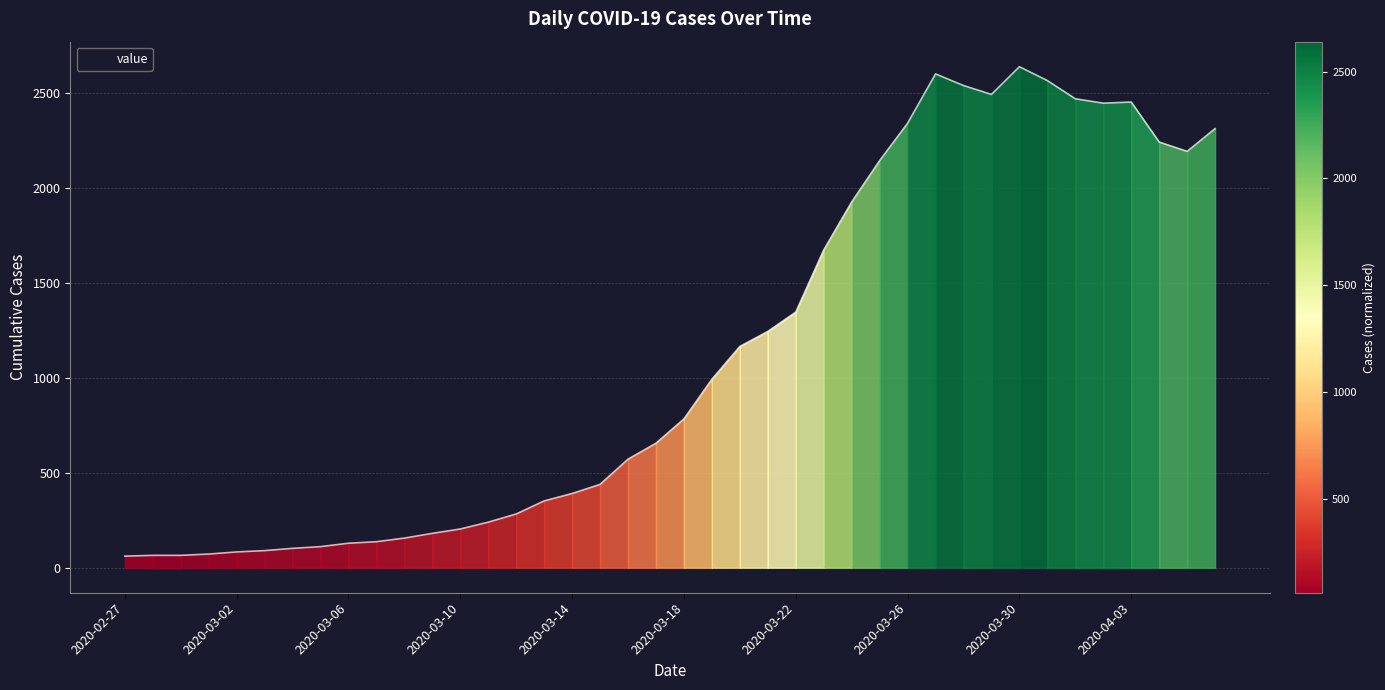

What is the greatest value displayed?

2640